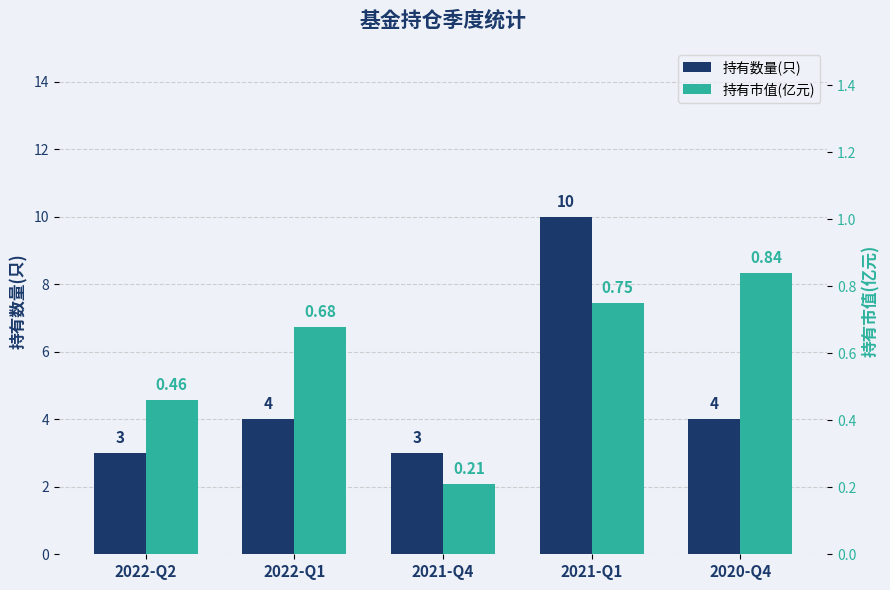

How many bars are there in total?

10